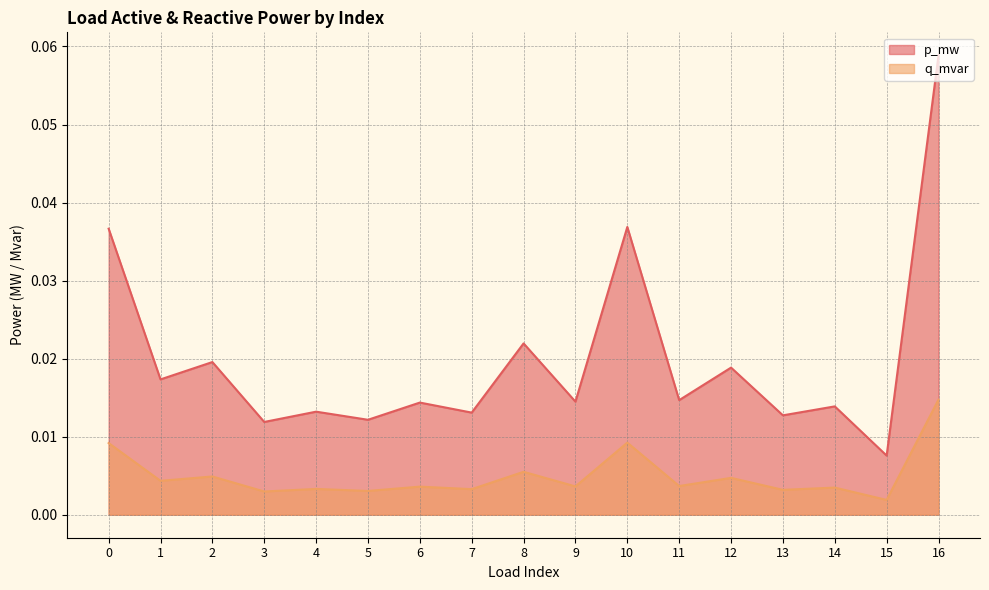

True or false: q_mvar has a value of 0.0 at 3.

True